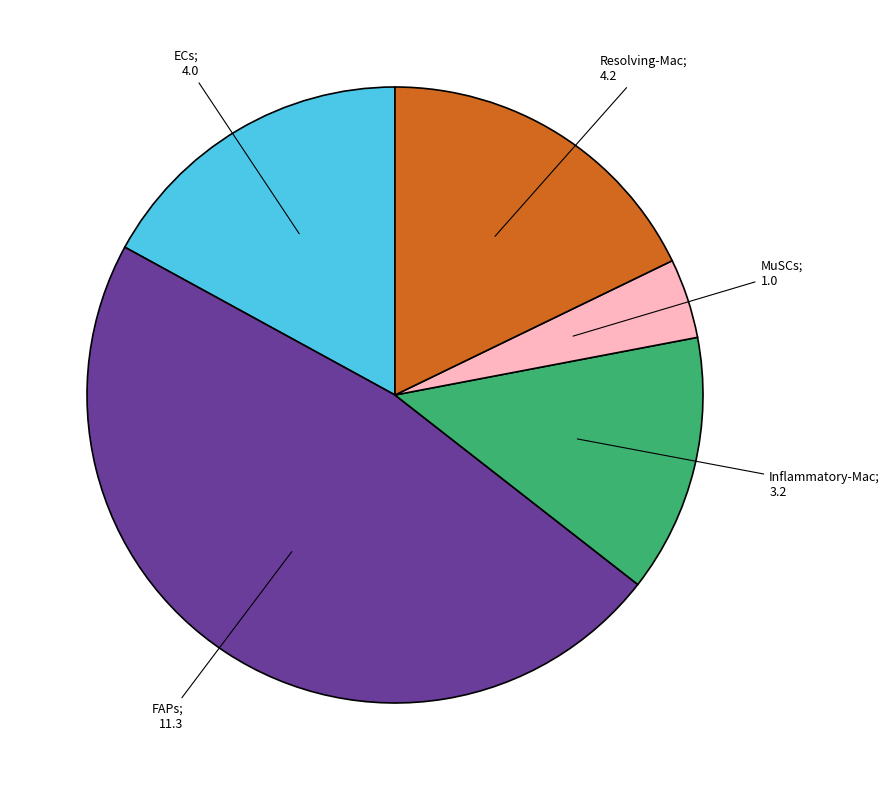

Is there any slice that represents more than half of the pie?

No